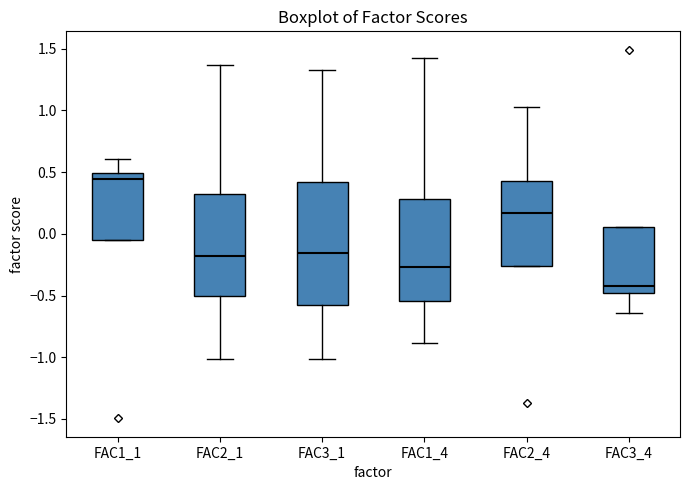

Which box is the tallest, from its lower edge to its upper edge?

FAC3_1